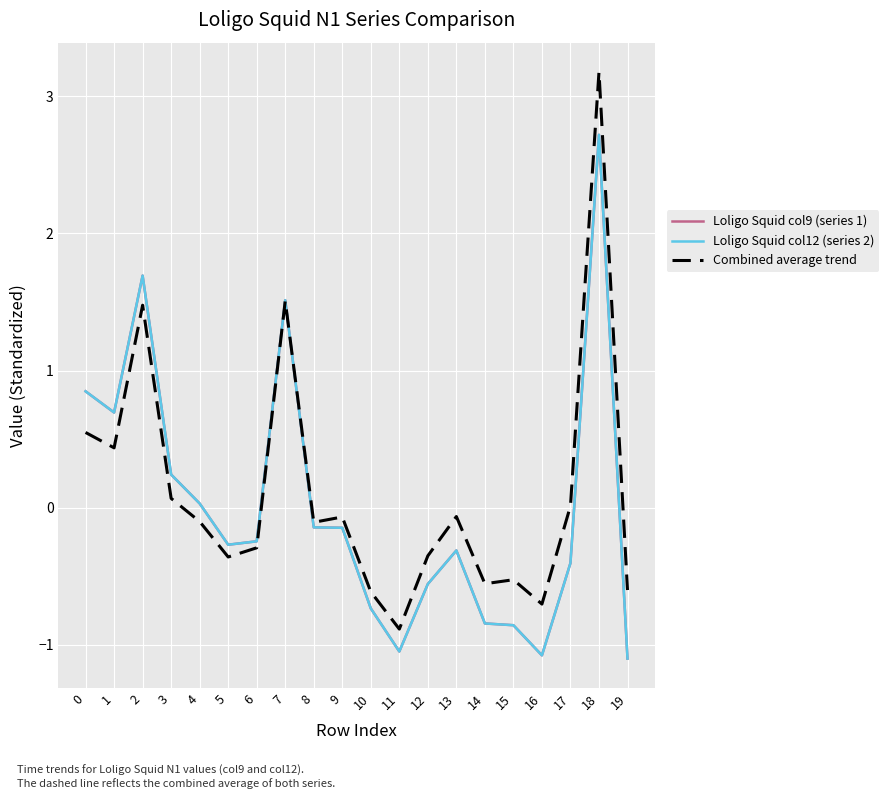

What is the sum of the Loligo Squid col9 (series 1) values at 10 and 2?

1.0